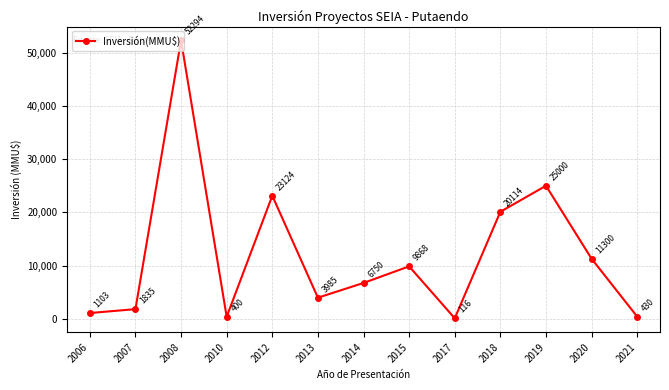

Reading left to right, what are all the values shown in this chart?

1103	1835	52294	400	23124	3985	6750	9868	116	20114	25000	11300	430